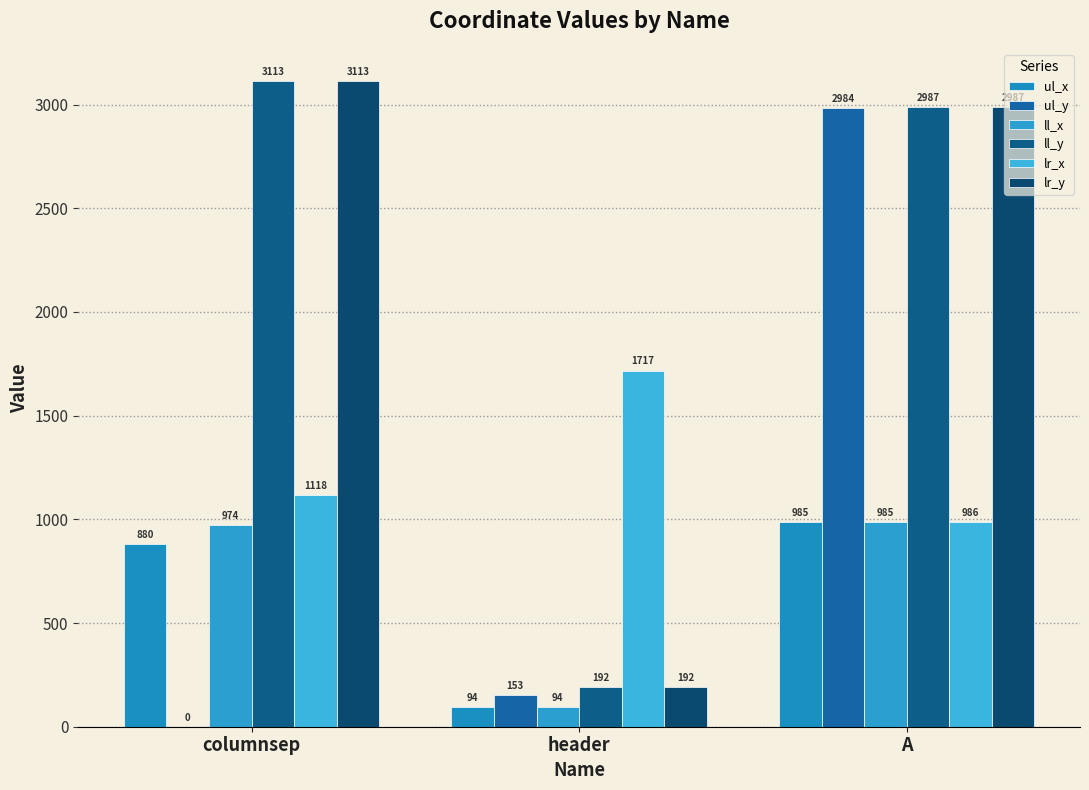

What are all the series names shown in the legend?

ul_x, ul_y, ll_x, ll_y, lr_x, lr_y